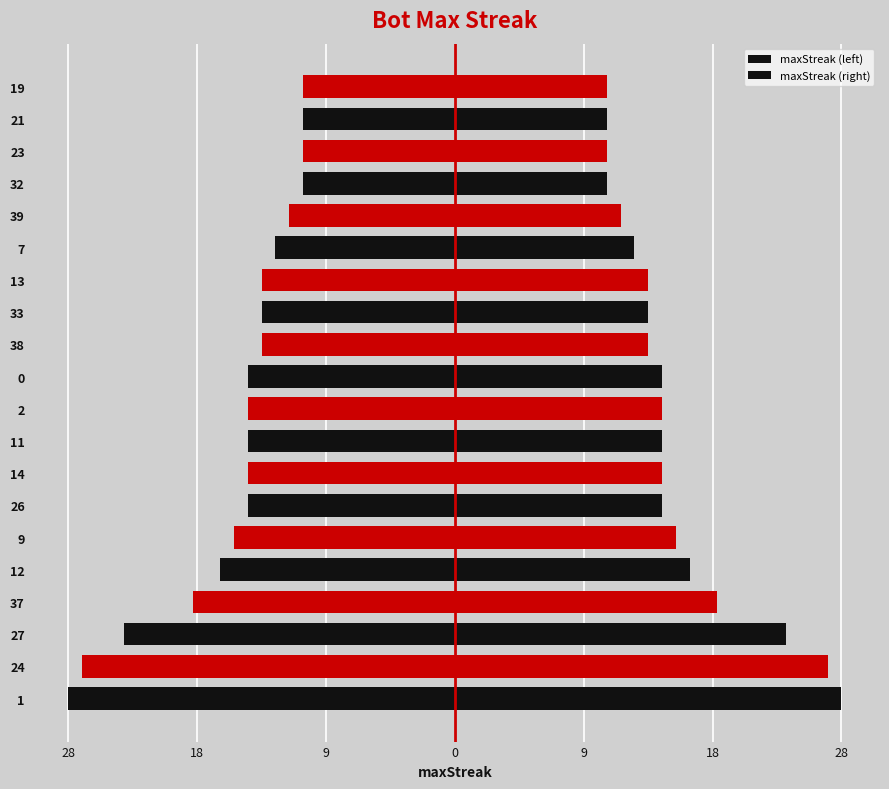

True or false: maxStreak (left) has a value of -23 at 2.

False